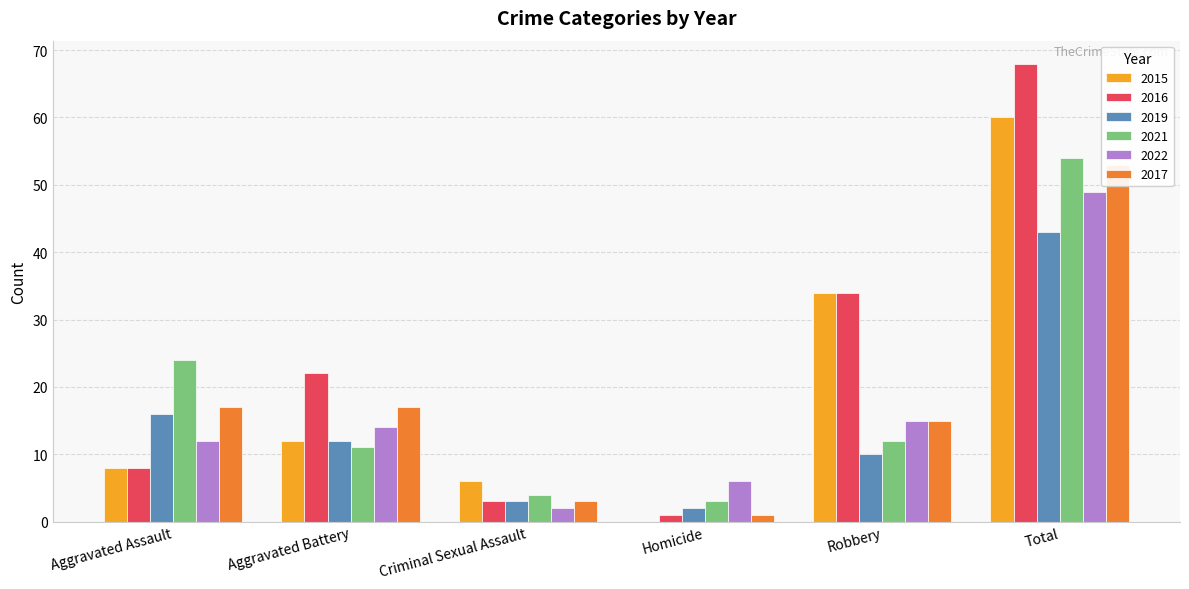

Is the value of 2015 at Robbery greater than the value of 2022 at Criminal Sexual Assault?

Yes